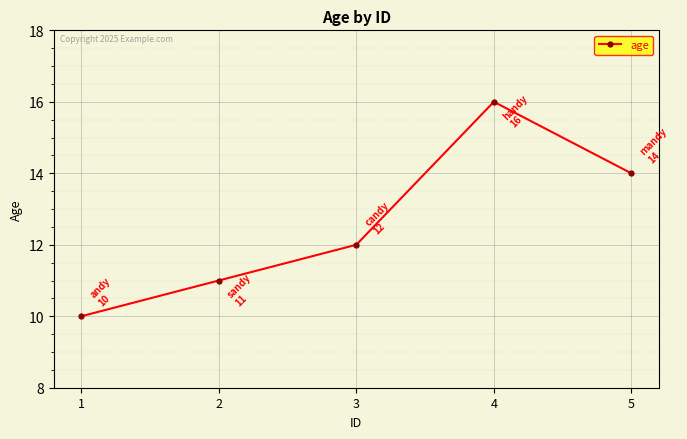

What is the approximate value at 5?

14